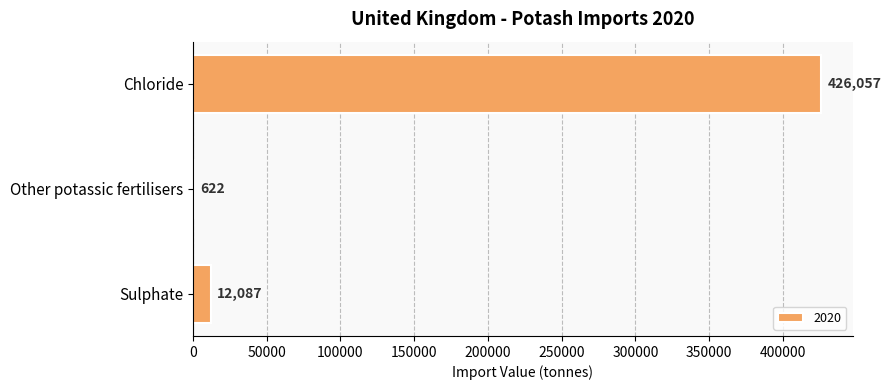

At which label is the value closest to 213339?

Sulphate